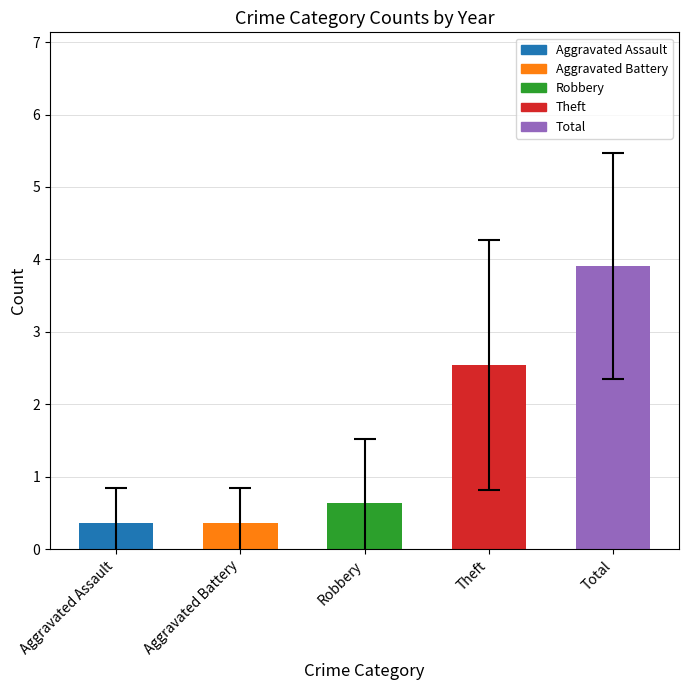

How many series are shown in this chart?

1